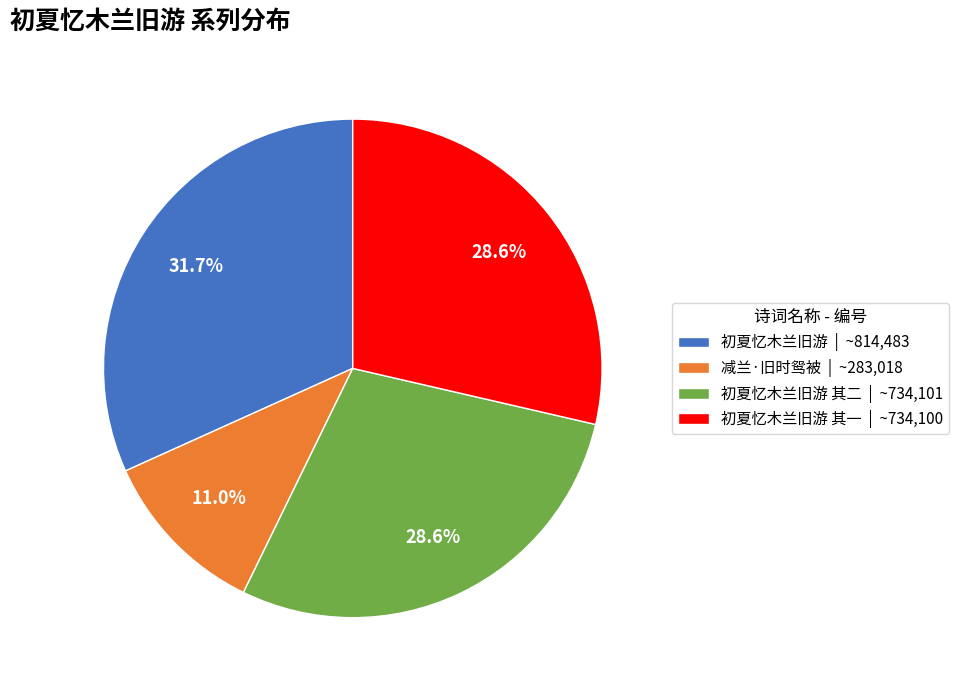

Is there any slice that represents more than half of the pie?

No